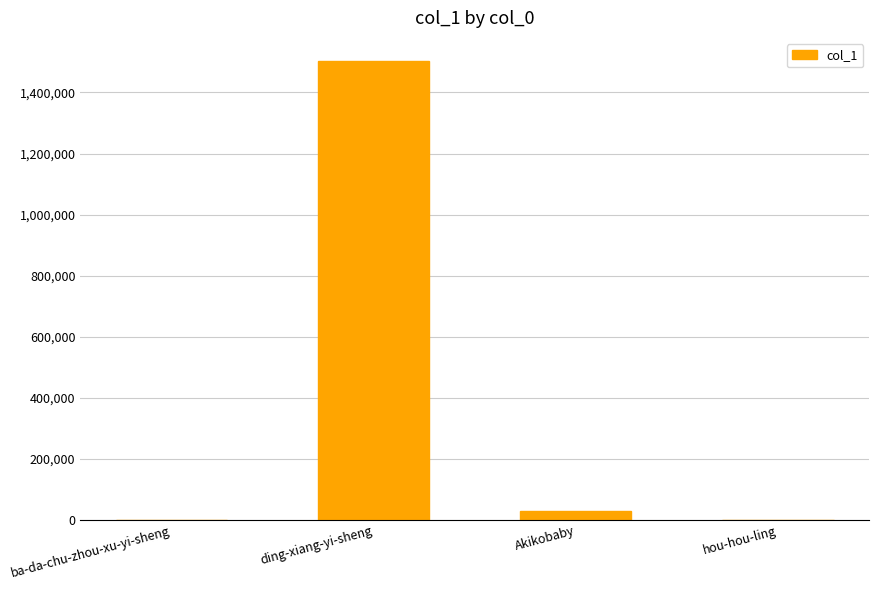

Which label corresponds to the largest value in the chart?

ding-xiang-yi-sheng